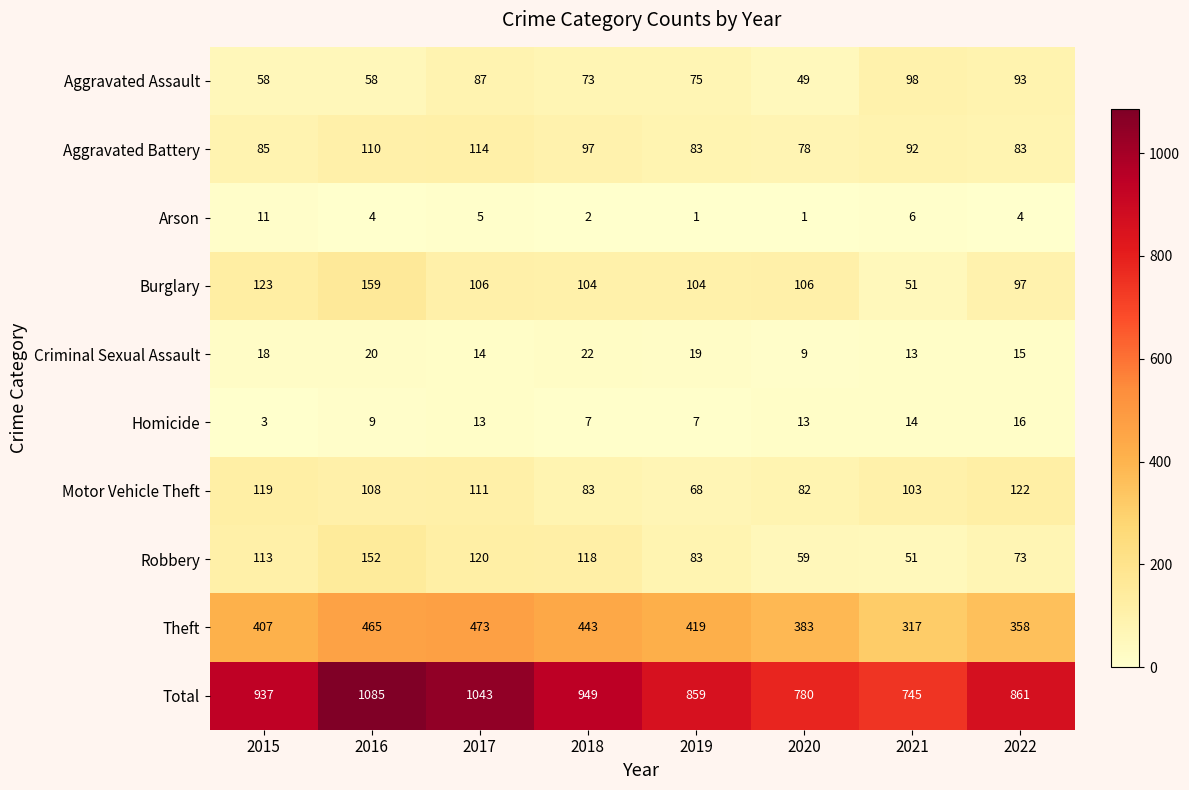

How many data points does each series have?

8